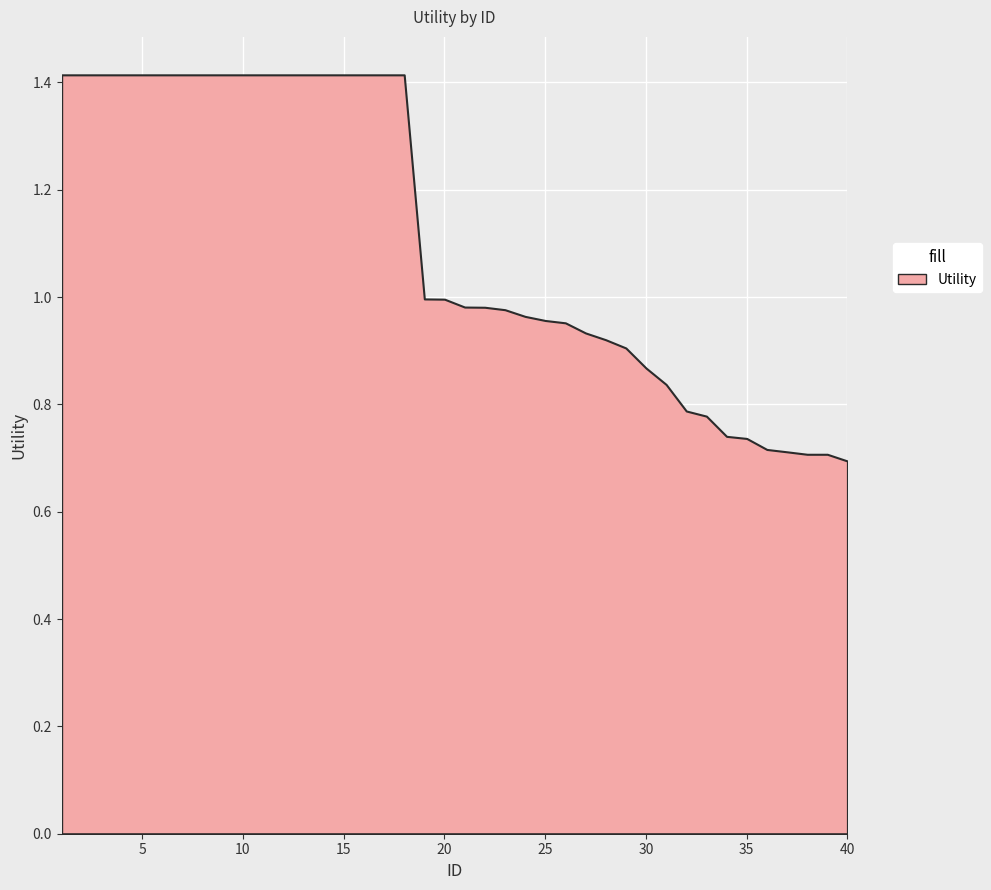

What is the minimum value shown in the chart?

0.7